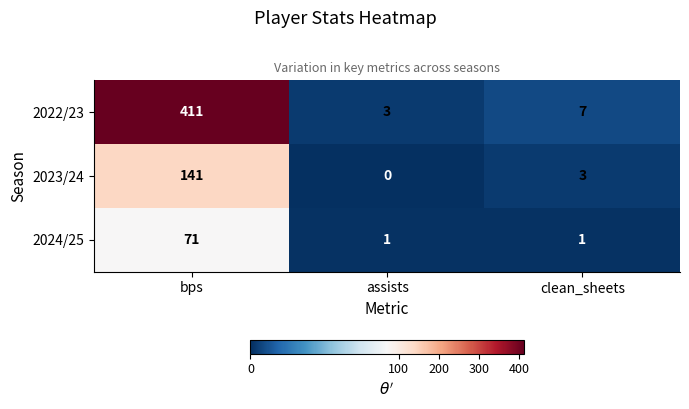

At which category is the sum across all series the highest?

bps